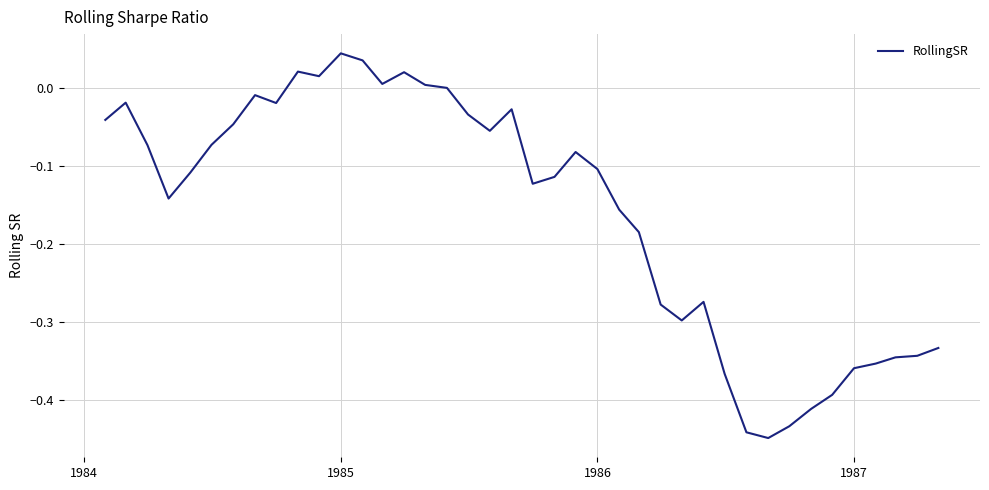

Does the chart have visible grid lines?

Yes